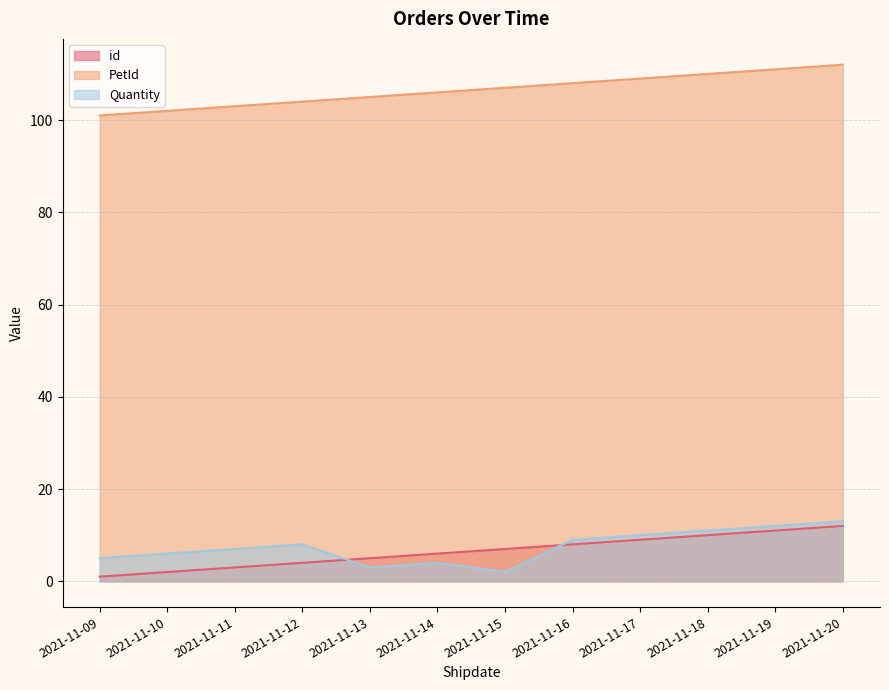

What is the lowest value of the PetId series?

101